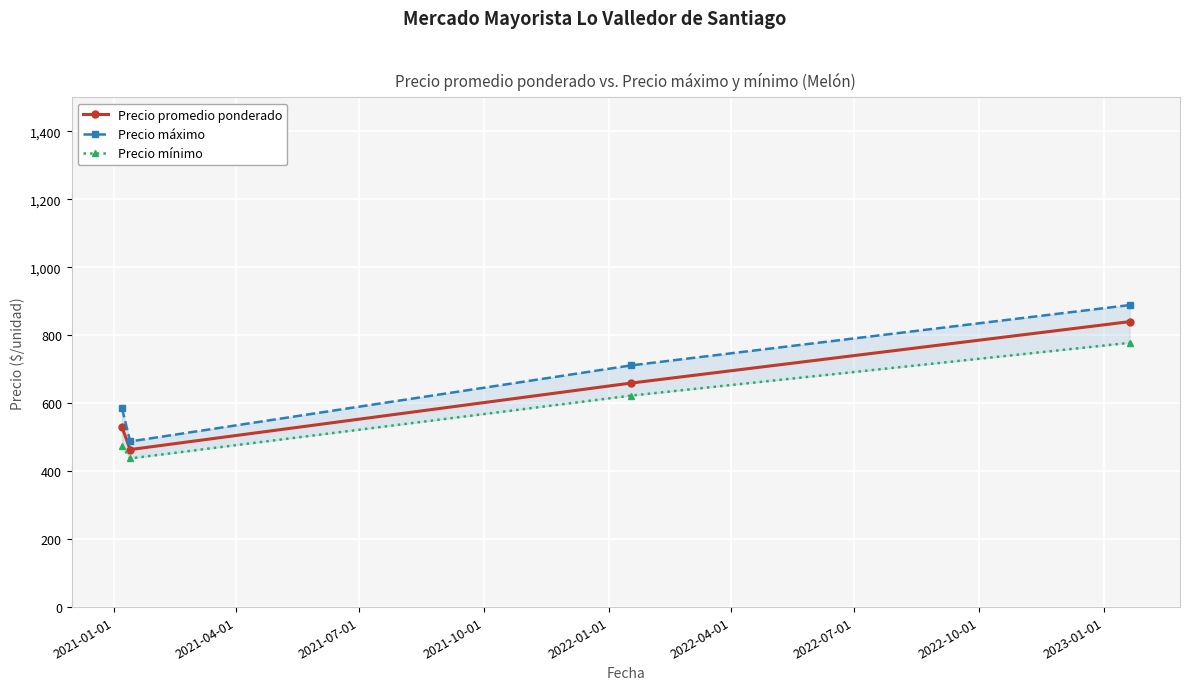

What is the value of the Precio promedio ponderado point at the 1st from the left?

529.8